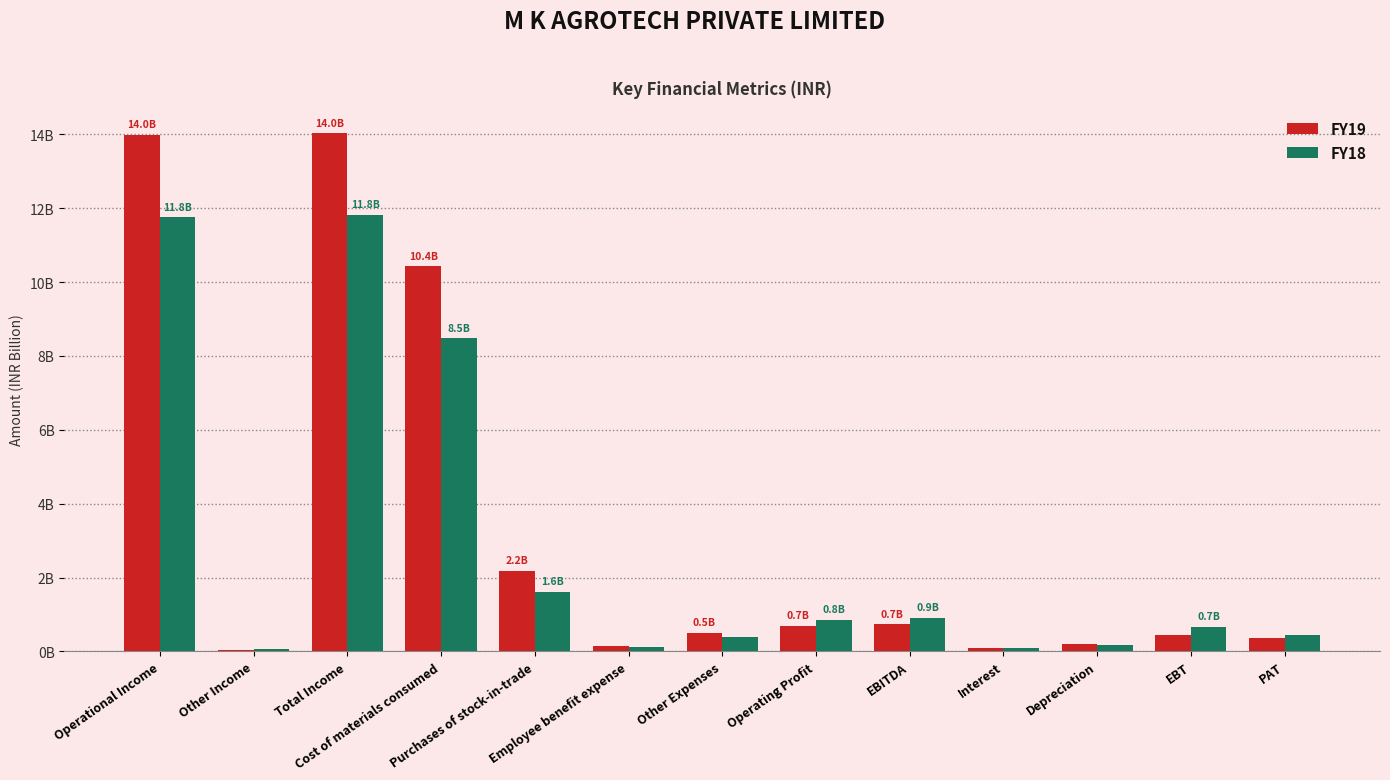

What are all the series names shown in the legend?

FY19, FY18